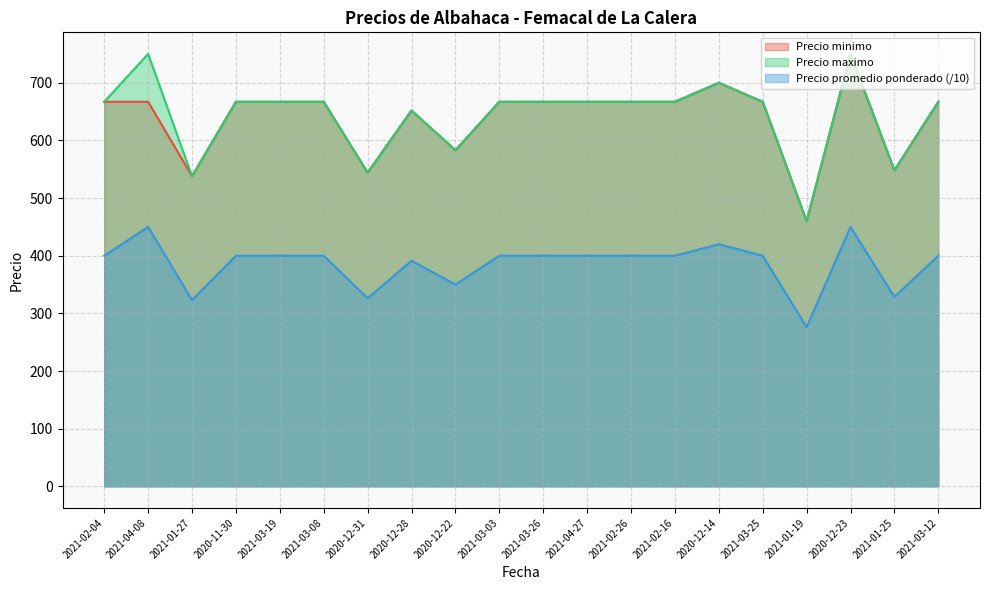

What is the average value of the Precio minimo series?

639.0